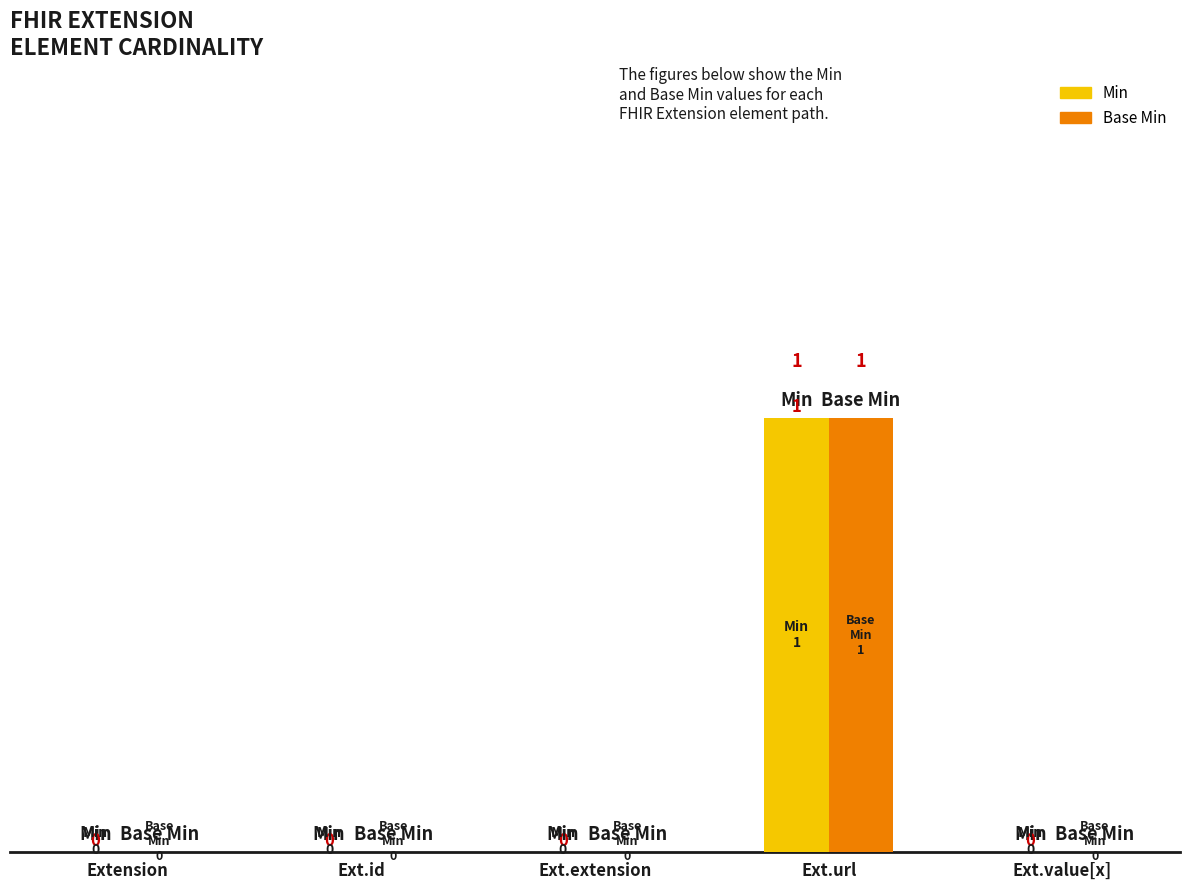

At which category is the sum across all series the highest?

Ext.url